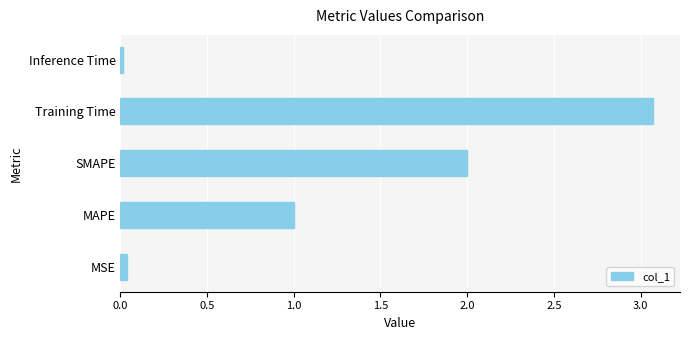

Count the number of categories in the chart.

5